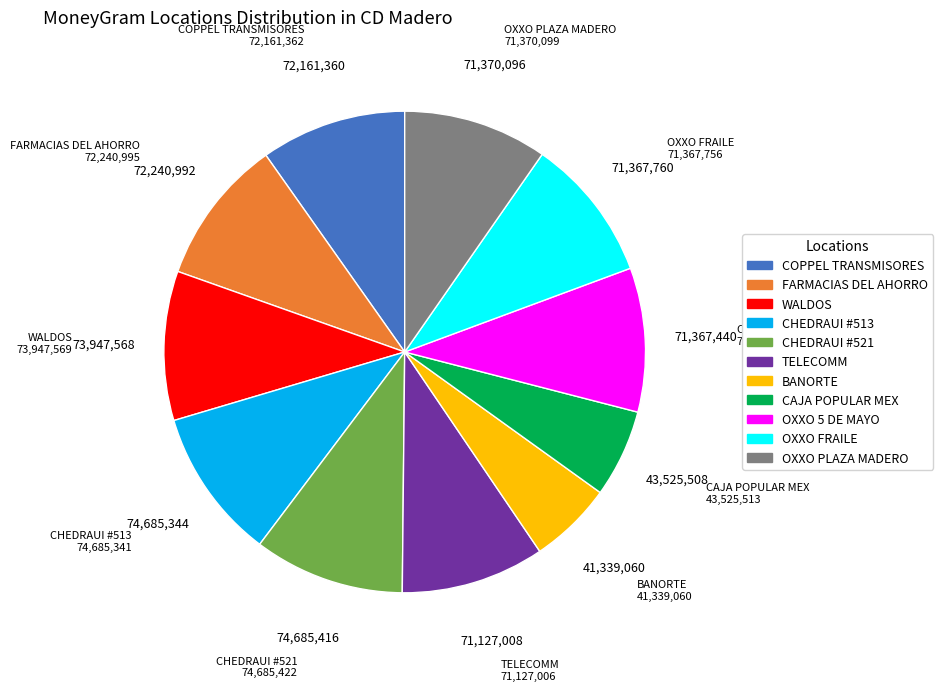

Is it true that CAJA POPULAR MEX is 6% of the pie?

True